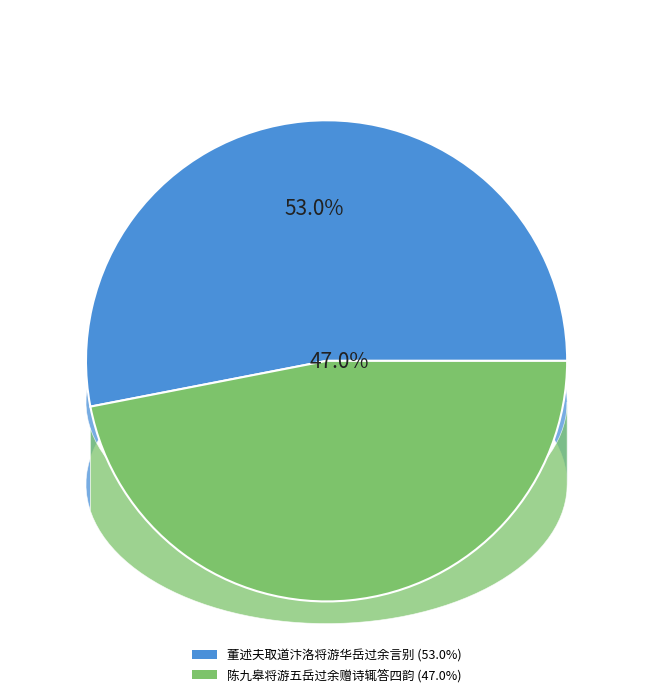

Is the sum of 董述夫取道汴洛将游华岳过余言别 and 陈九皋将游五岳过余赠诗辄答四韵 greater than half?

Yes